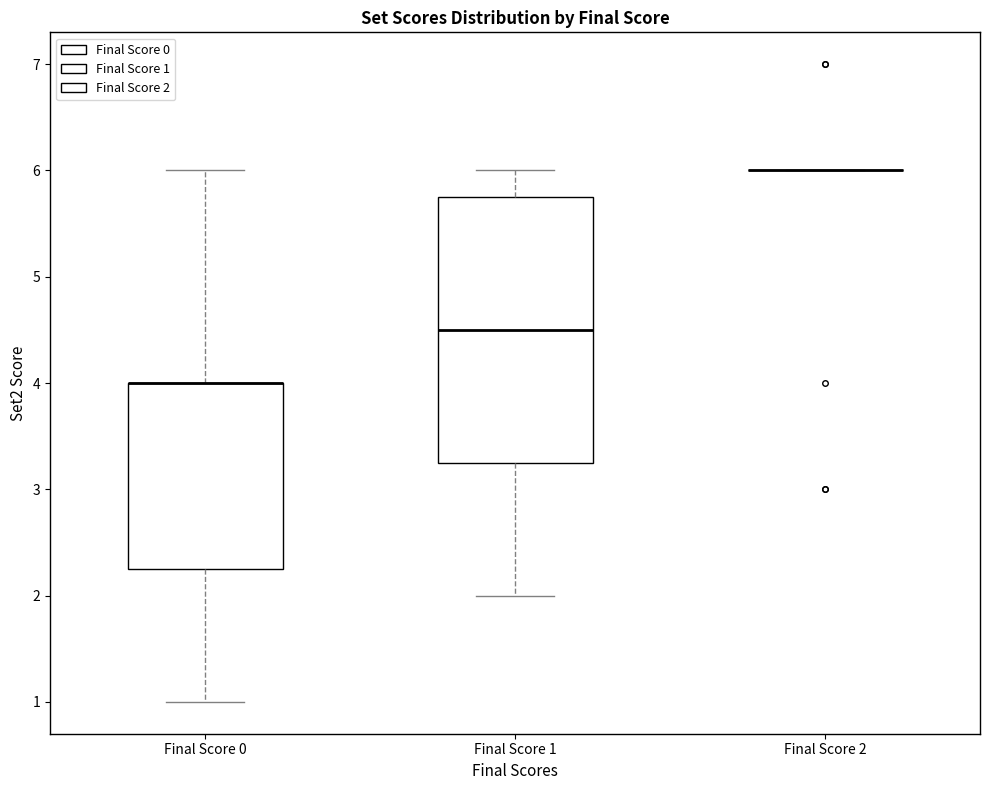

Which box is the tallest, from its lower edge to its upper edge?

Final Score 1